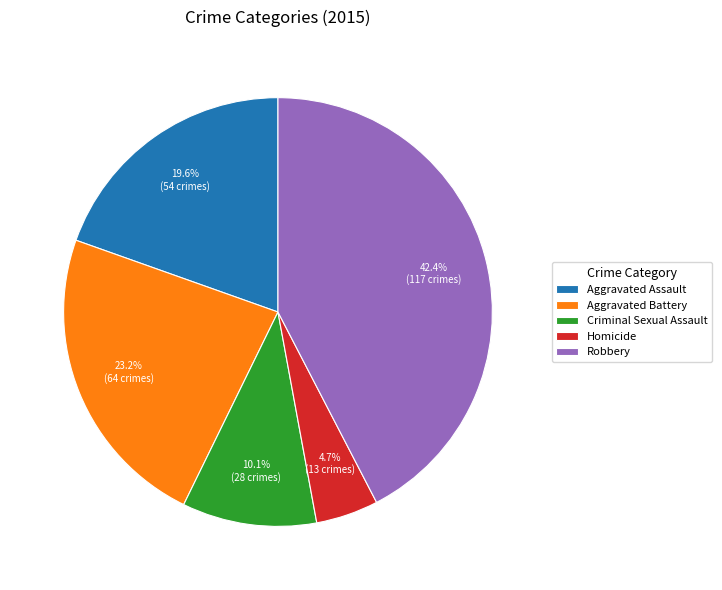

What percentage is NOT represented by Robbery?

57.6%